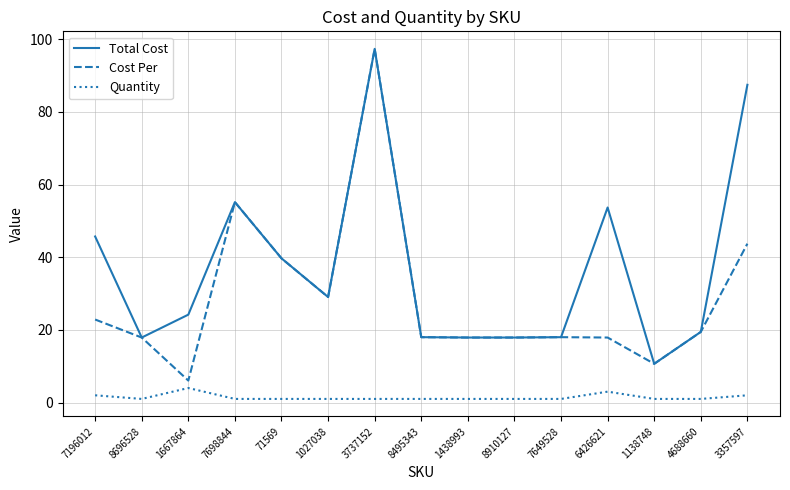

The Cost Per series shows 41.6 at 1027038. True or false?

False